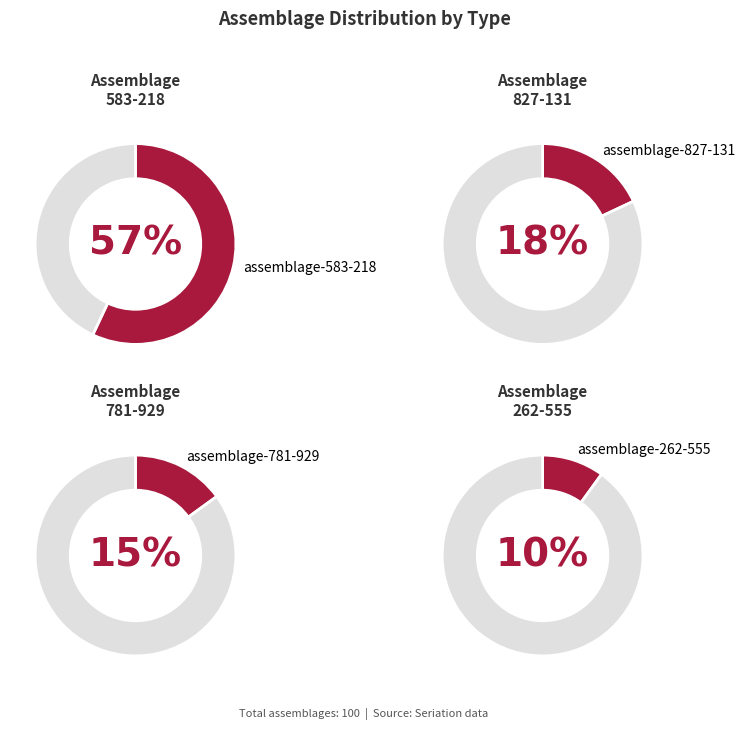

To the nearest percent, what is the difference between the assemblage-827-131 and assemblage-781-929 slice percentages?

3%